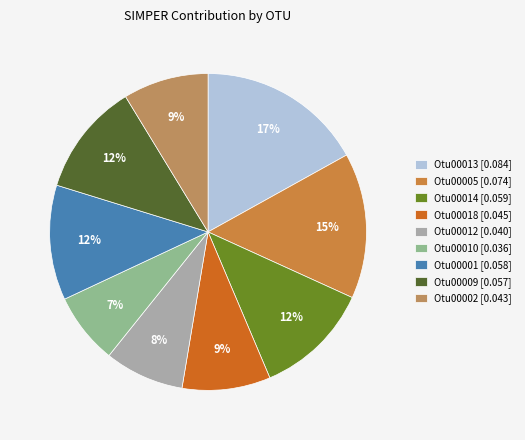

To the nearest percent, what is the difference between the Otu00014 and Otu00013 slice percentages?

5%